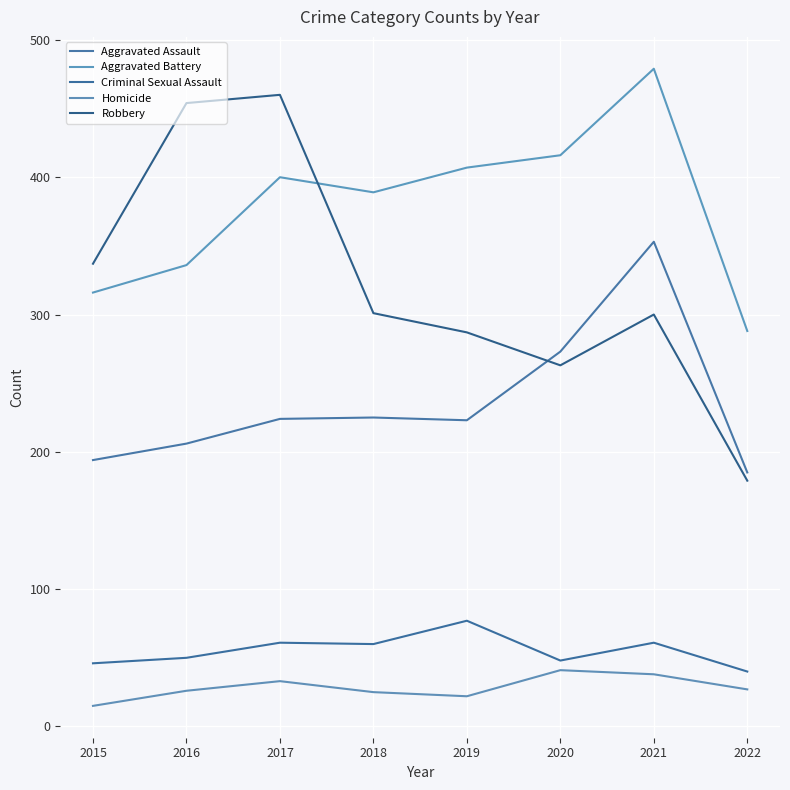

Between 2020 and 2021, which is larger?

2021